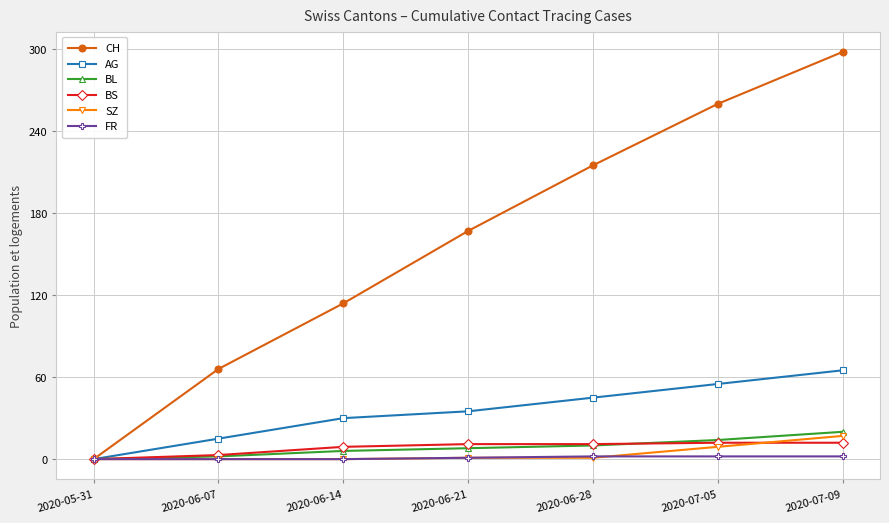

What is the label of the 1st point from the left?

2020-05-31